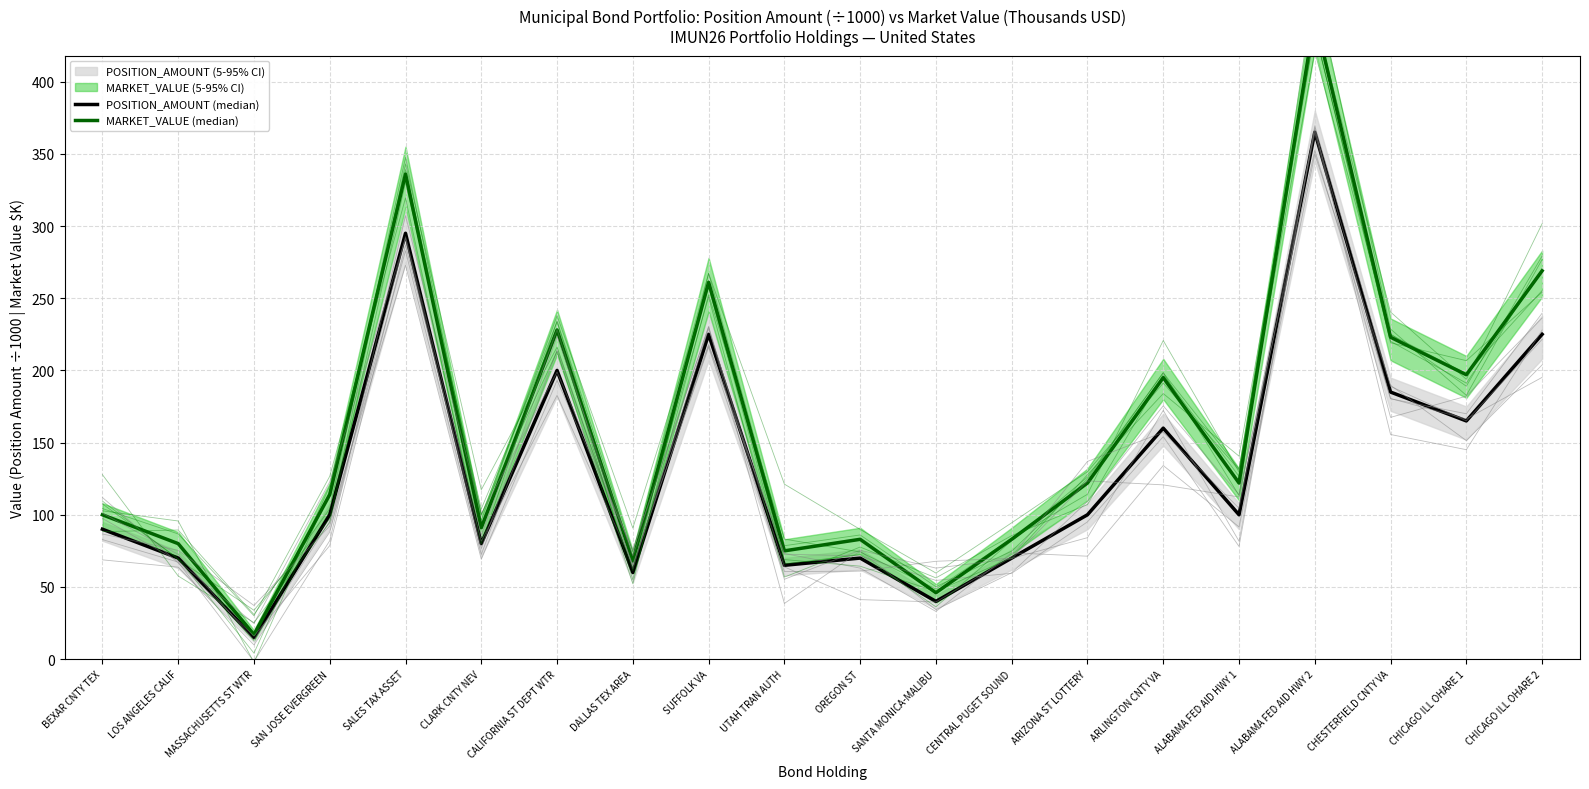

True or false: MARKET_VALUE (median) and POSITION_AMOUNT (median) cross at least once.

False